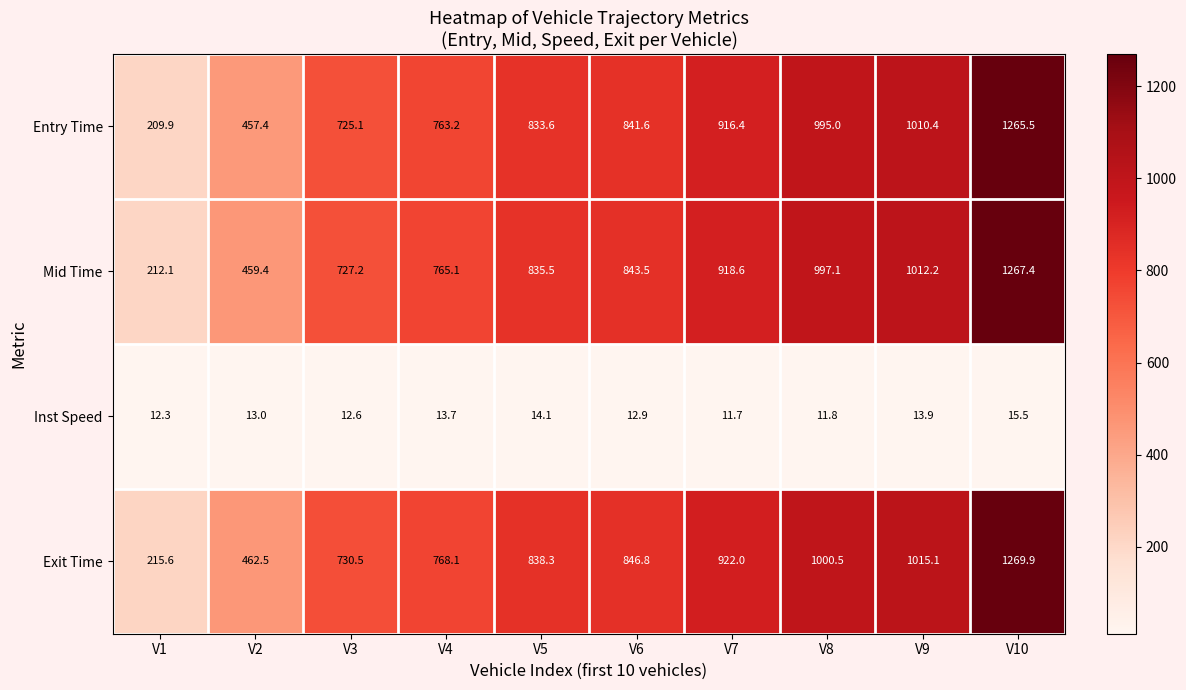

At which label does Entry Time first exceed 841?

V6